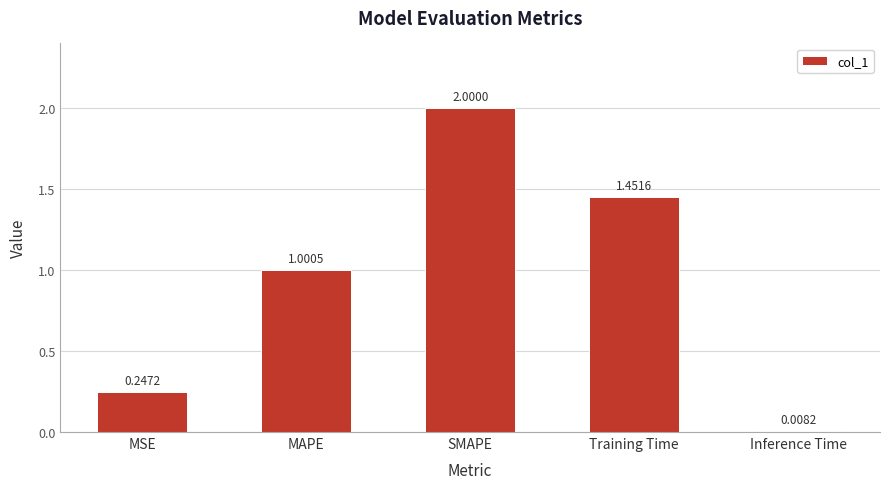

Is it true that the value at Training Time is 0.6?

False